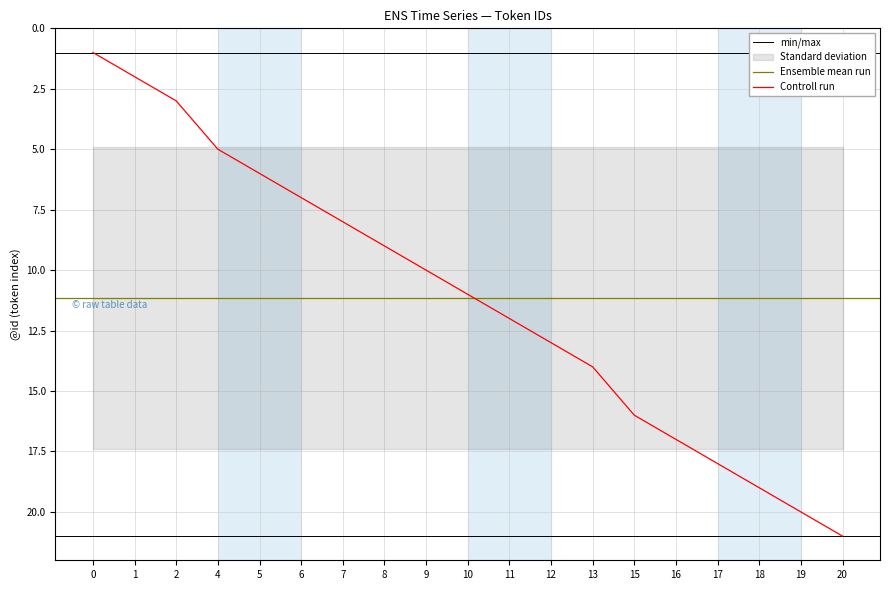

Reading right to left, list all the values displayed in this chart.

21	20	19	18	17	16	14	13	12	11	10	9	8	7	6	5	3	2	1